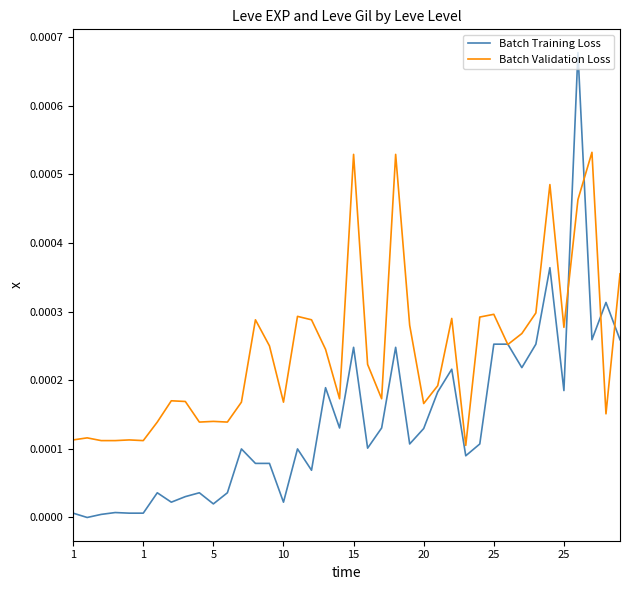

Which series has the largest total across all categories?

Batch Validation Loss